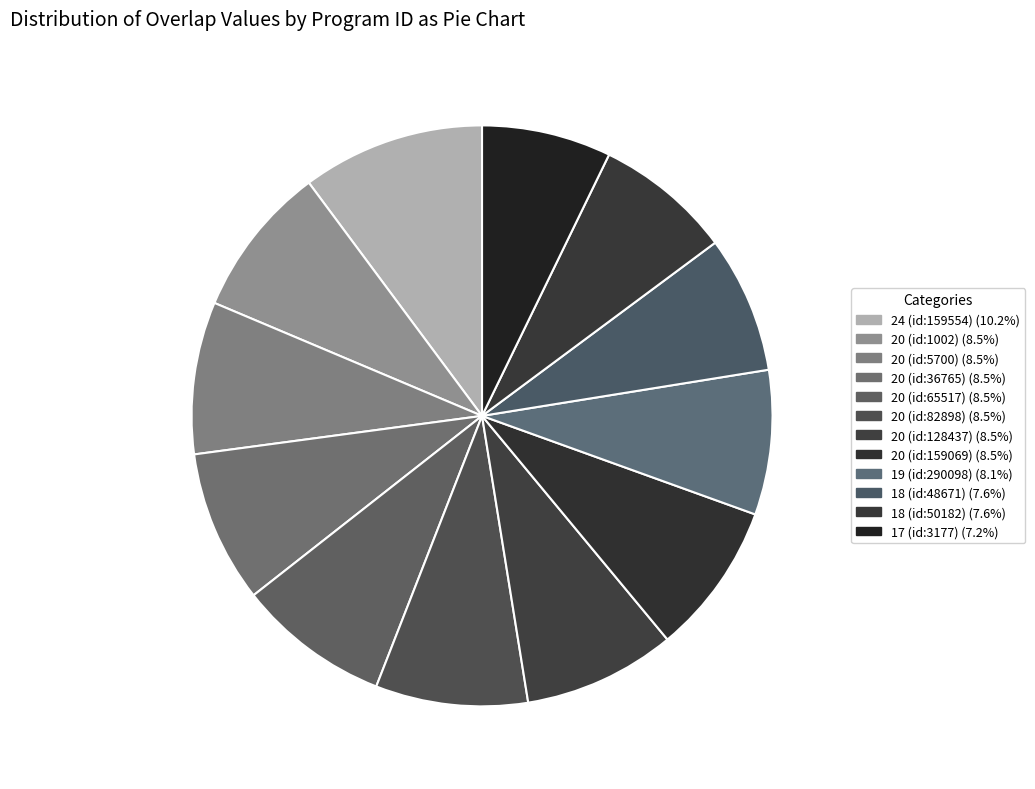

Which slice is the smallest?

overlap=17 (3177)